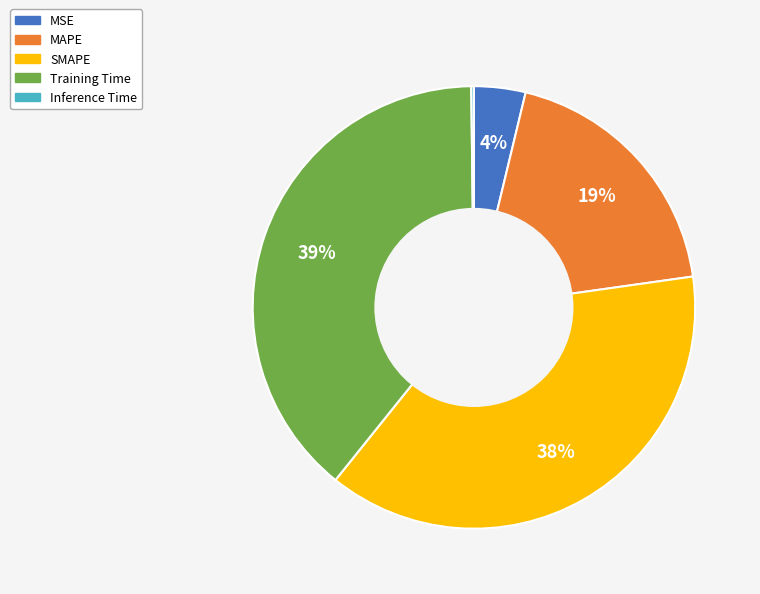

Approximately how many times larger is the value at SMAPE compared to Training Time?

1.0